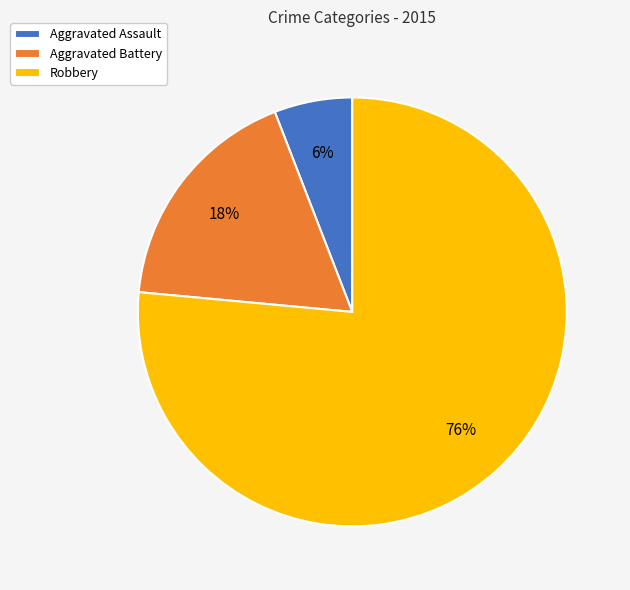

Is it true that Robbery is 76% of the pie?

True